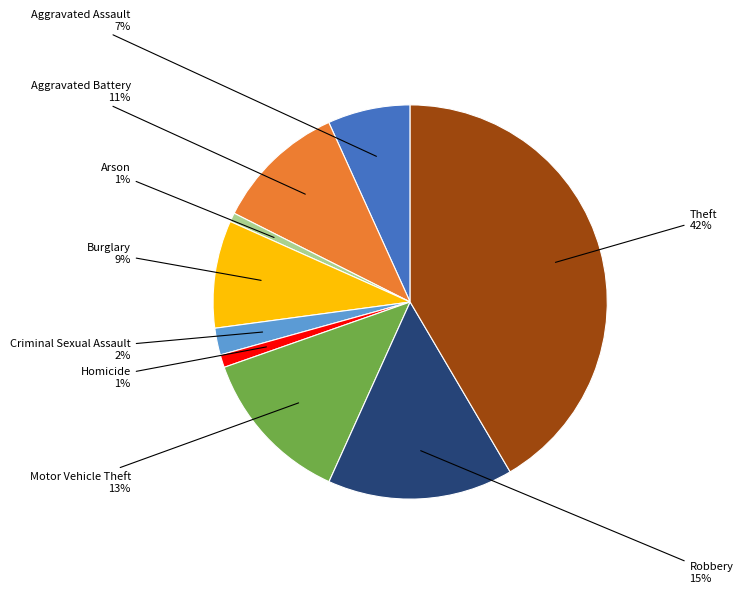

What percentage is the Theft slice, to the nearest percent?

42%